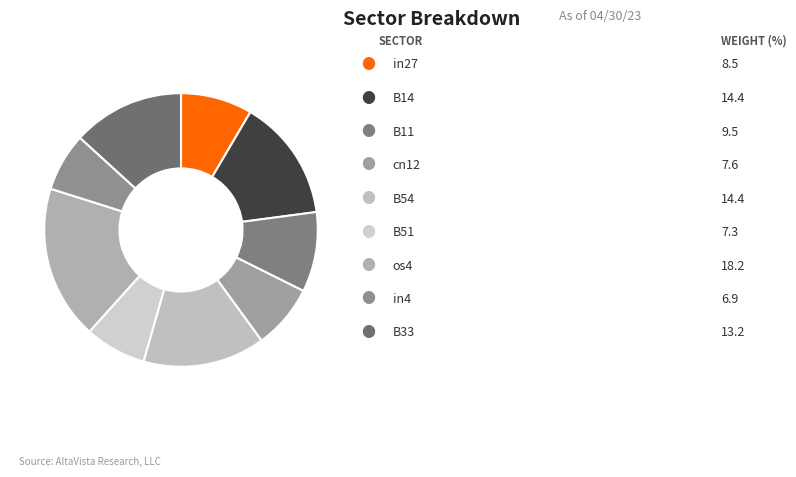

How many slices are in this pie chart?

9